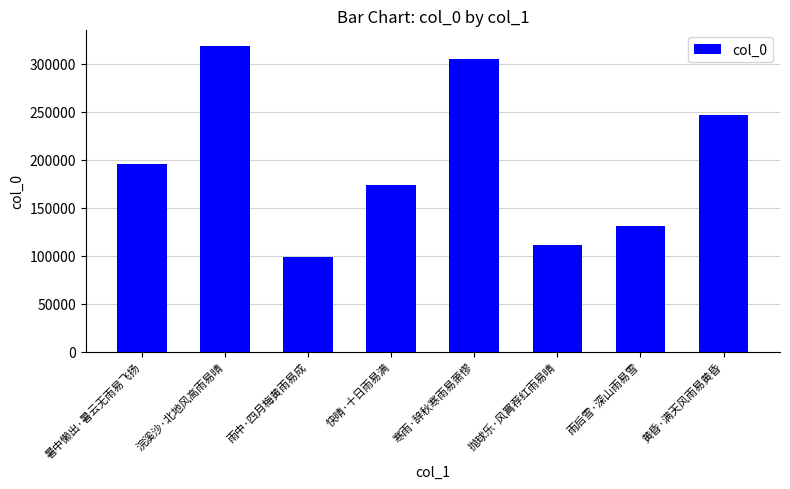

Read the value at 雨后雪·深山雨易雪, to the nearest 100.

131200